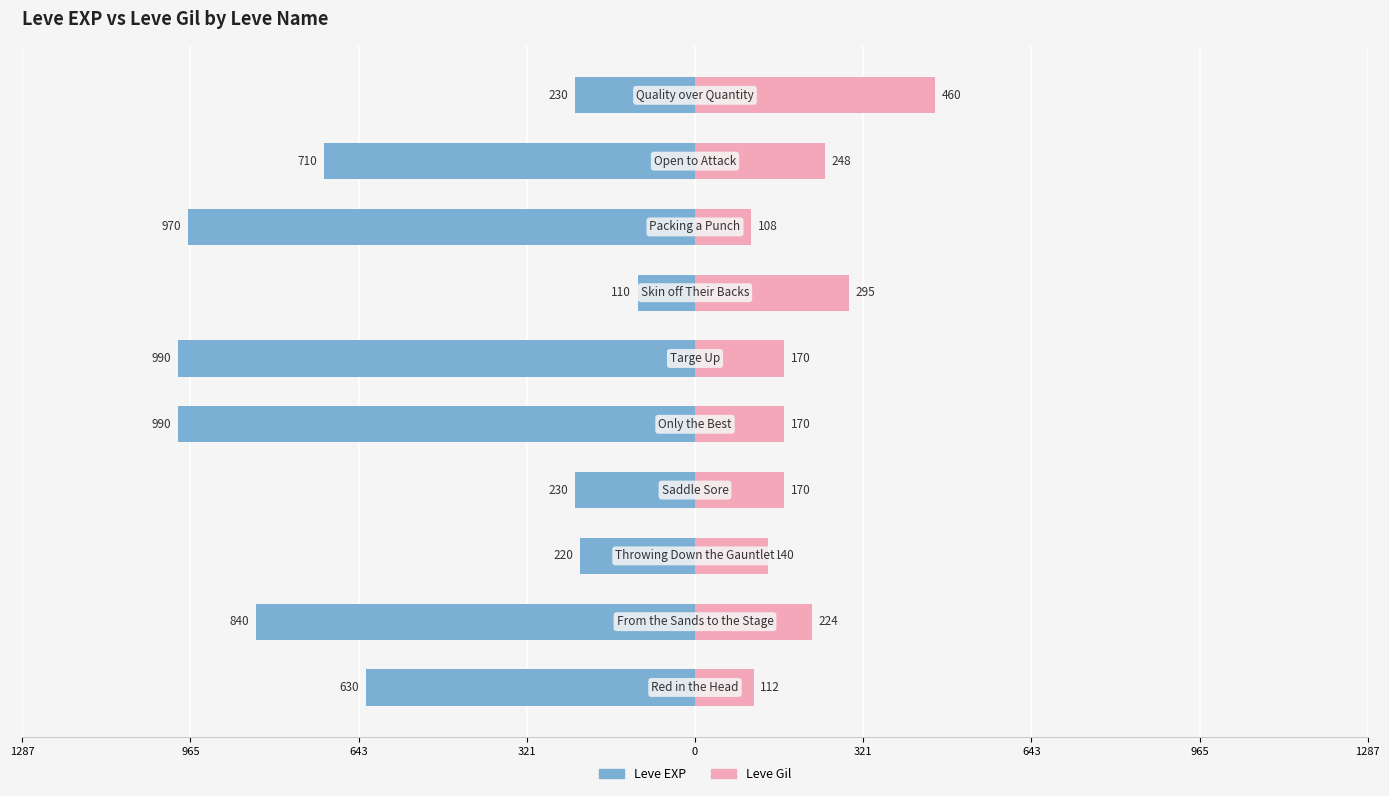

How many data points does each series have?

10